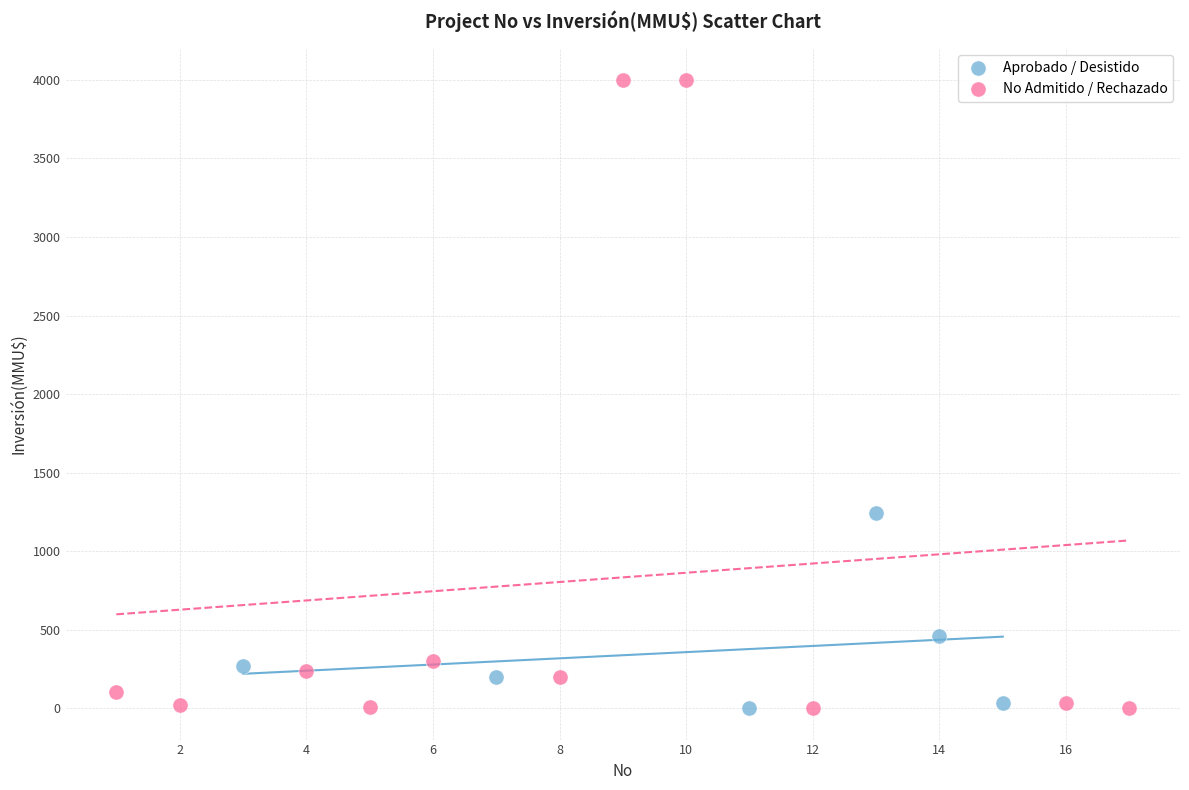

Which series has the widest spread of Y values?

No Admitido / Rechazado